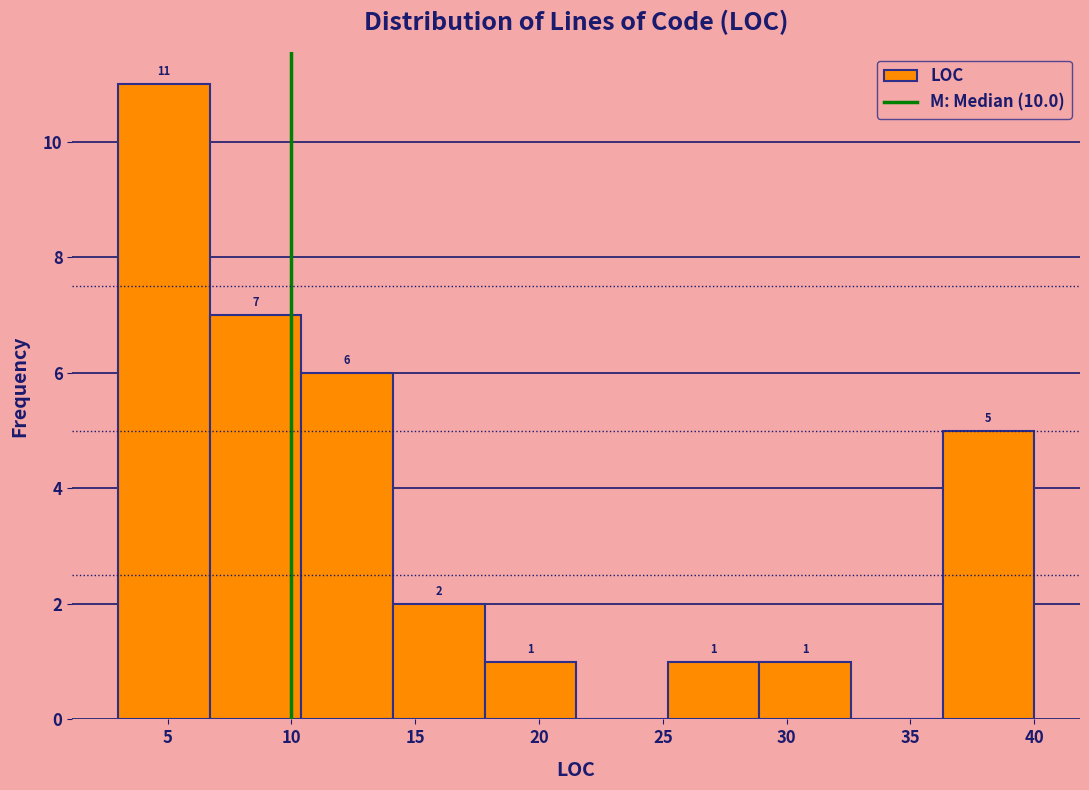

Over which range of the x-axis is the bar tallest?

3.0 to 6.7